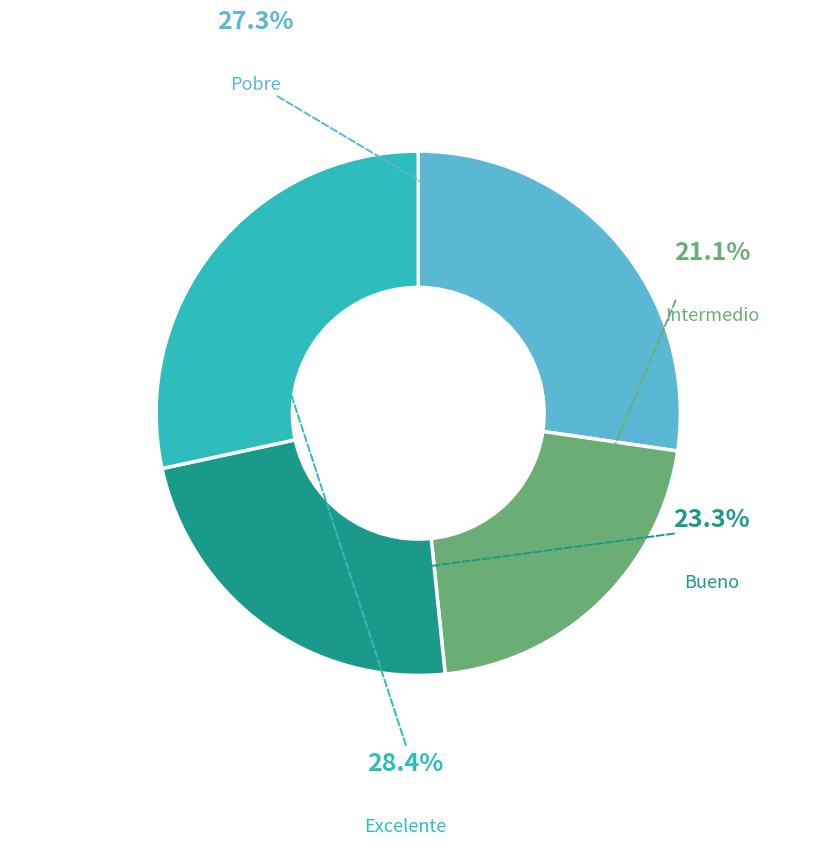

Is there a majority slice in this chart?

No